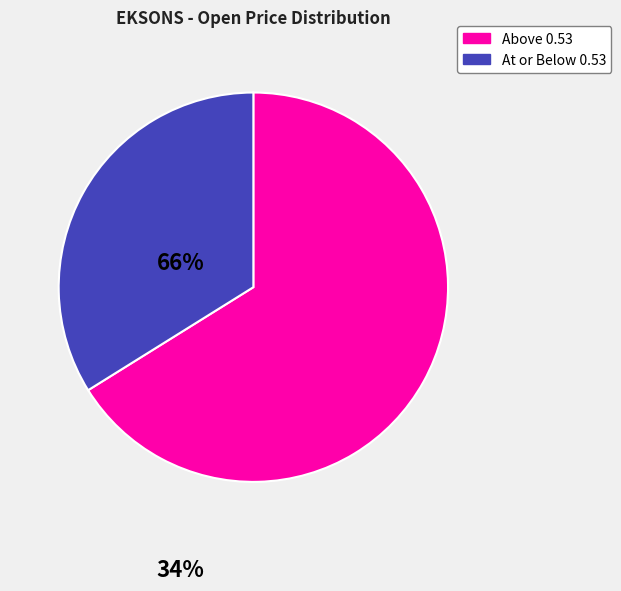

Do Above 0.53 and At or Below 0.53 together represent more than half of the pie?

Yes